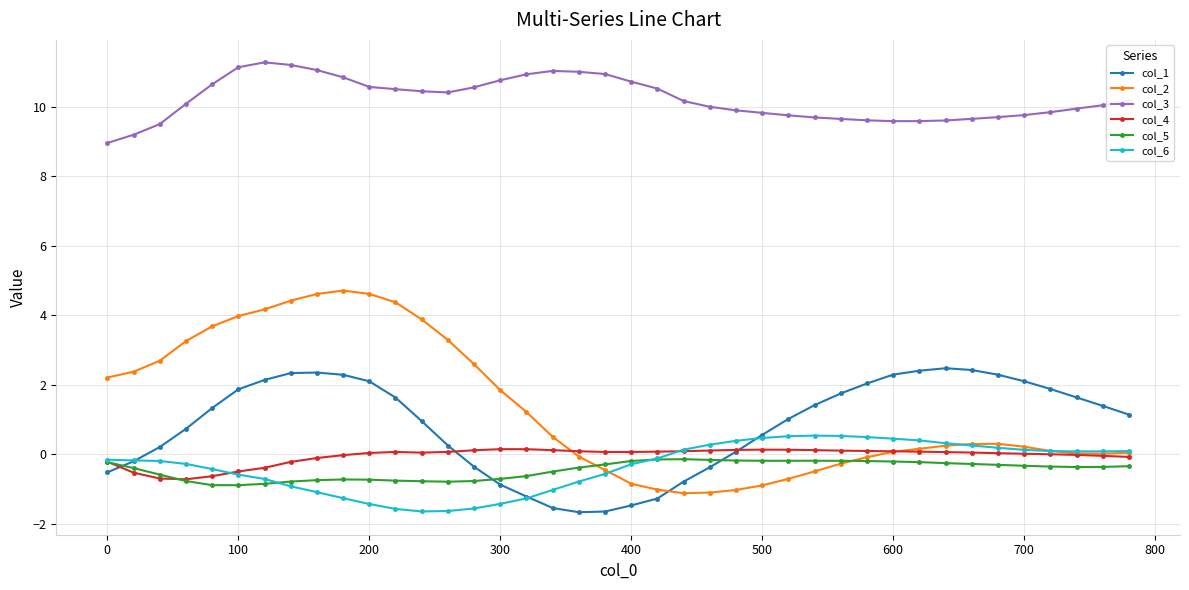

Which series has the widest spread of values?

col_2